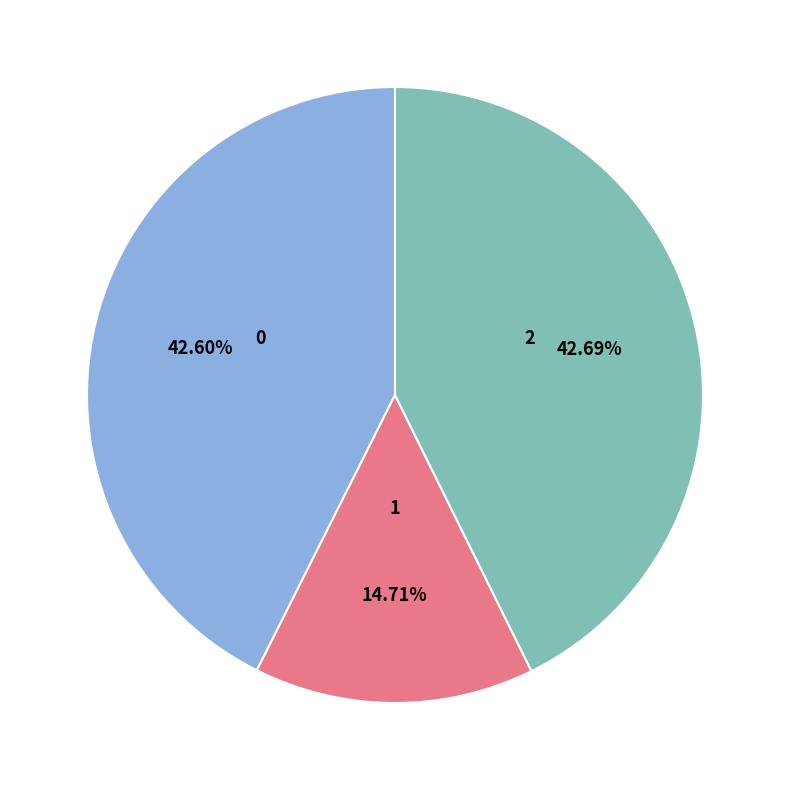

Is there a majority slice in this chart?

No